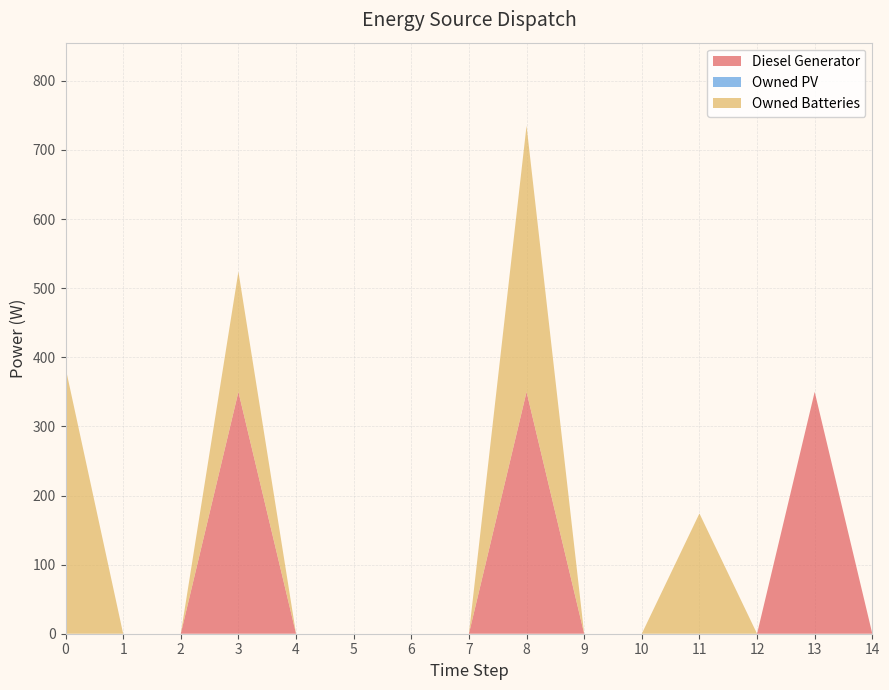

Reading left to right, list all the values displayed in this chart.

Diesel Generator: 0	0	0	350	0	0	0	0	350	0	0	0	0	350	0
Owned PV: 0	0	0	0	0	0	0	0	0	0	0	0	0	0	0
Owned Batteries: 385	0	0	174	0	0	0	0	385	0	0	174	0	0	0